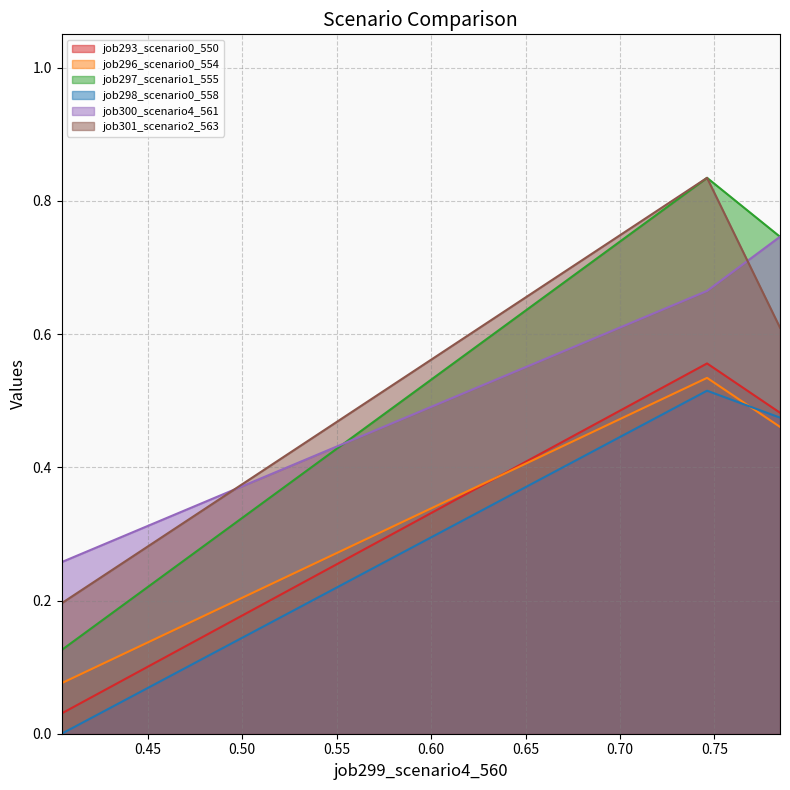

Reading left to right, list all the values displayed in this chart.

job293_scenario0_550: in27=0.5	B14=0.6	B11=0.0
job296_scenario0_554: in27=0.5	B14=0.5	B11=0.1
job297_scenario1_555: in27=0.7	B14=0.8	B11=0.1
job298_scenario0_558: in27=0.5	B14=0.5	B11=0.0
job300_scenario4_561: in27=0.7	B14=0.7	B11=0.3
job301_scenario2_563: in27=0.6	B14=0.8	B11=0.2